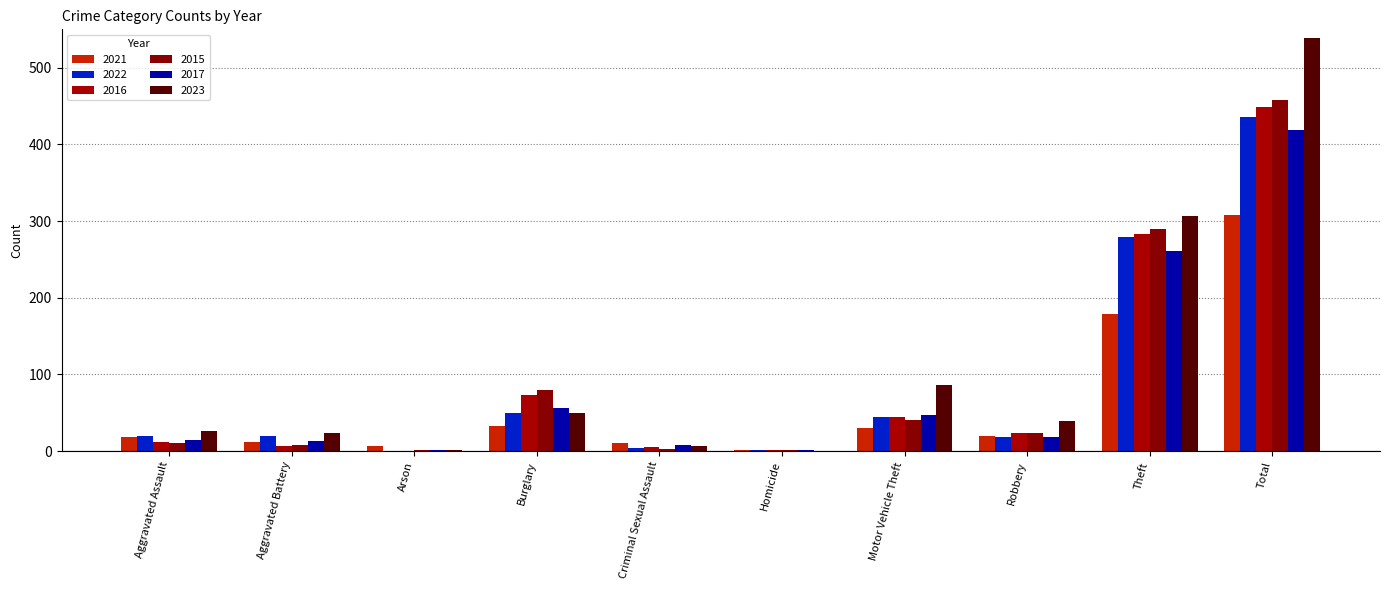

How many categories are shown in the chart?

10